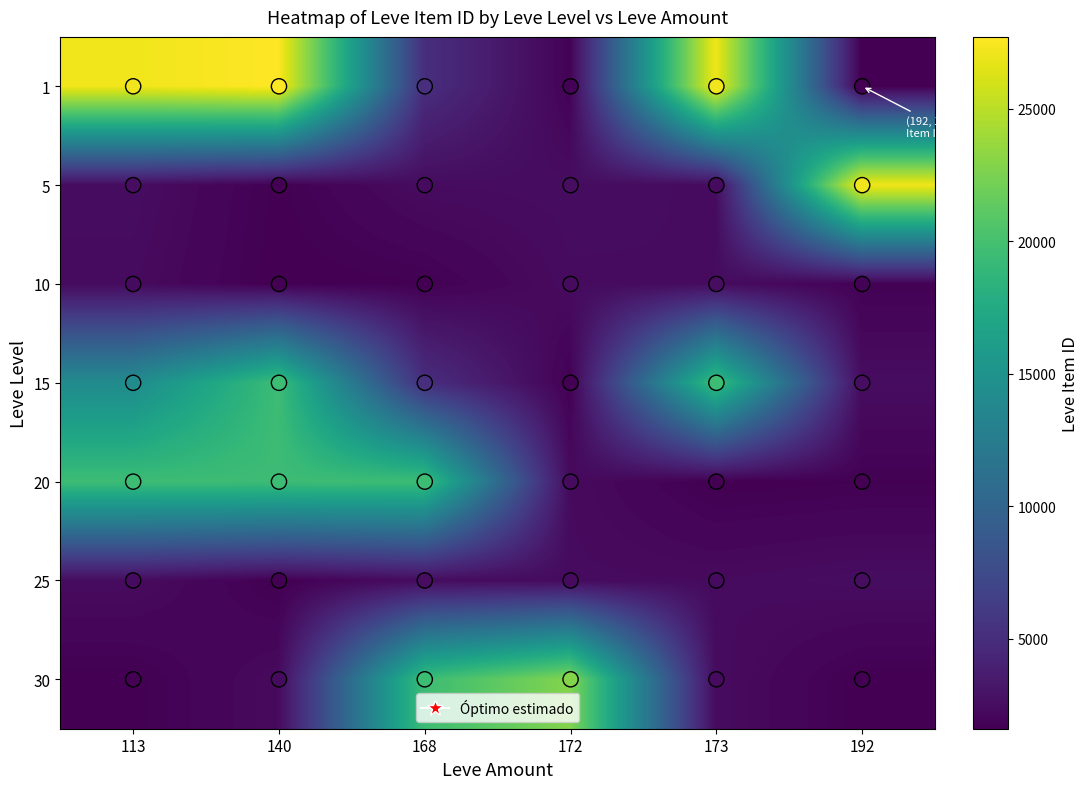

Rank the categories by 30 value from lowest to highest.

192, 113, 140, 173, 168, 172